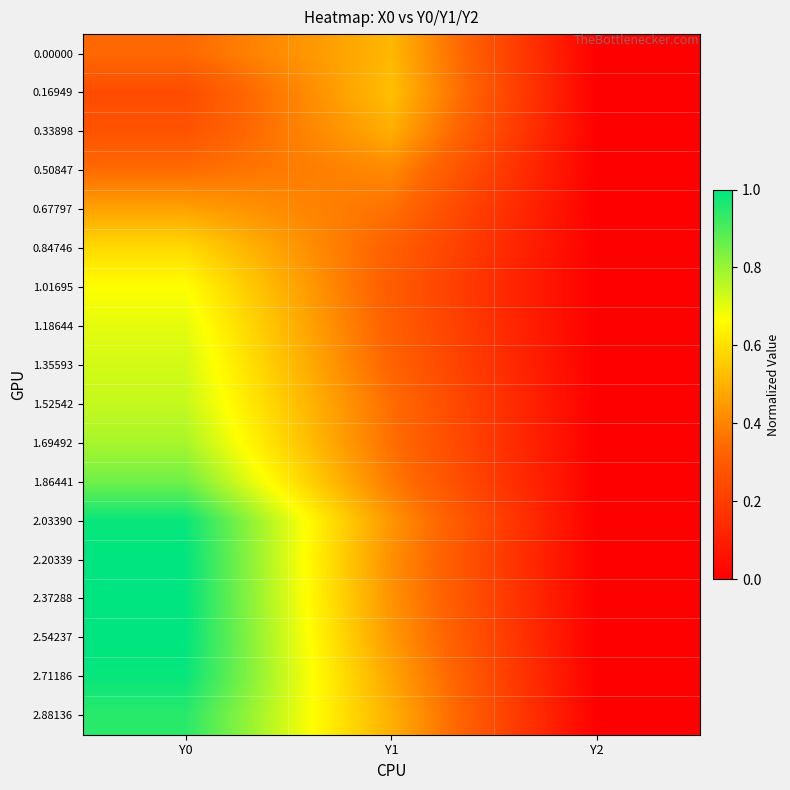

What is the total value across all series at Y1?

7.3